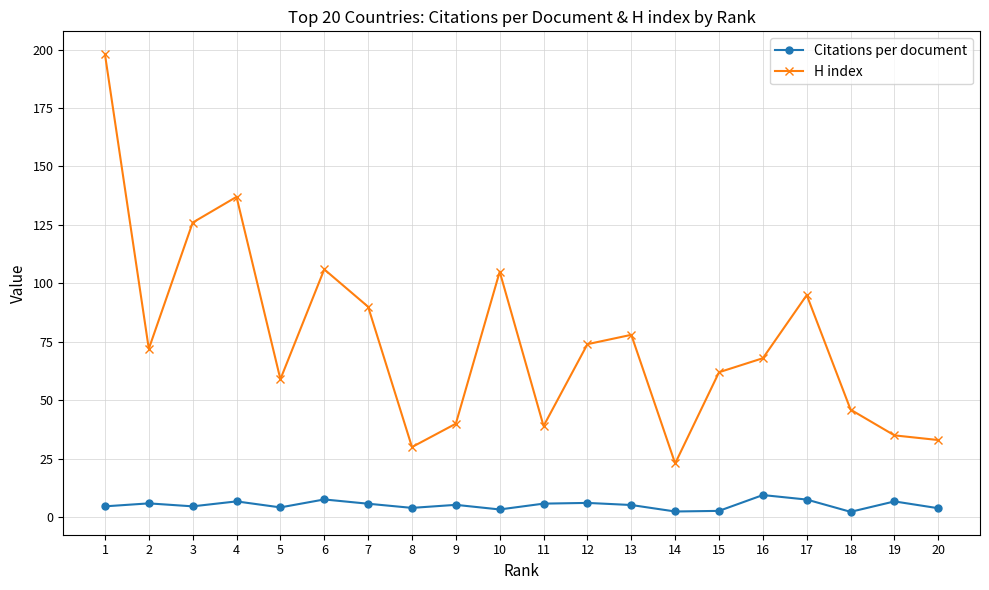

The value of H index at 5 is 87.2. True or false?

False